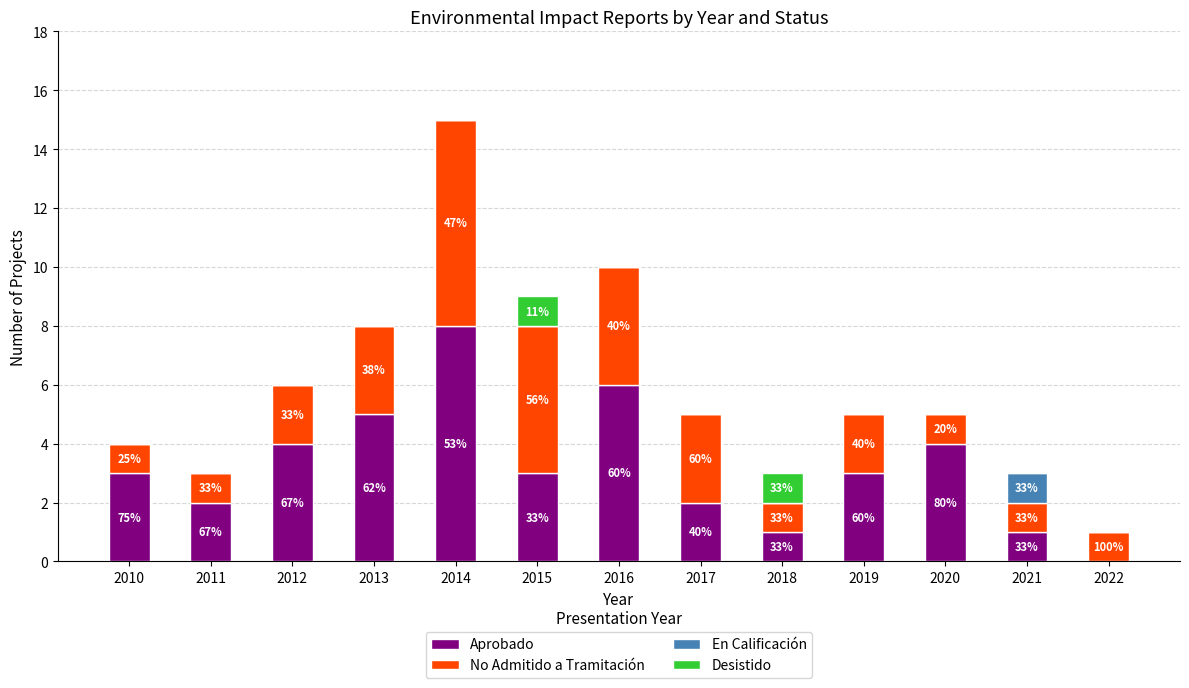

True or false: No Admitido a Tramitación has a value of 5 at 2015.

True